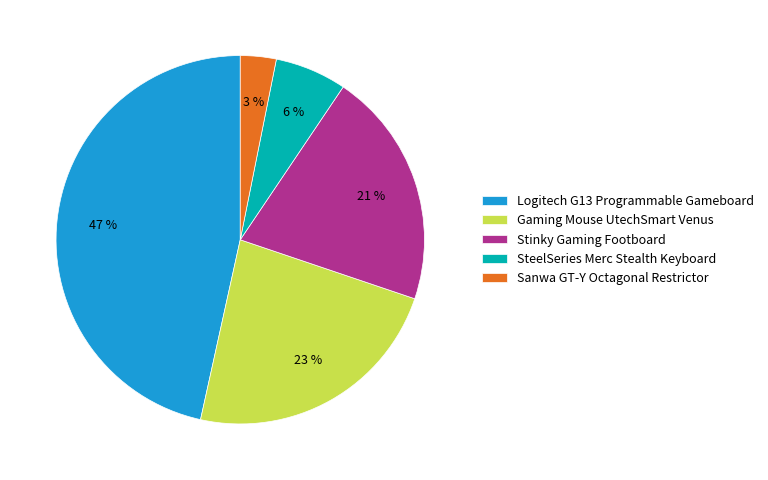

To the nearest percent, what is the difference between the Stinky Gaming Footboard and Sanwa GT-Y Octagonal Restrictor slice percentages?

18%